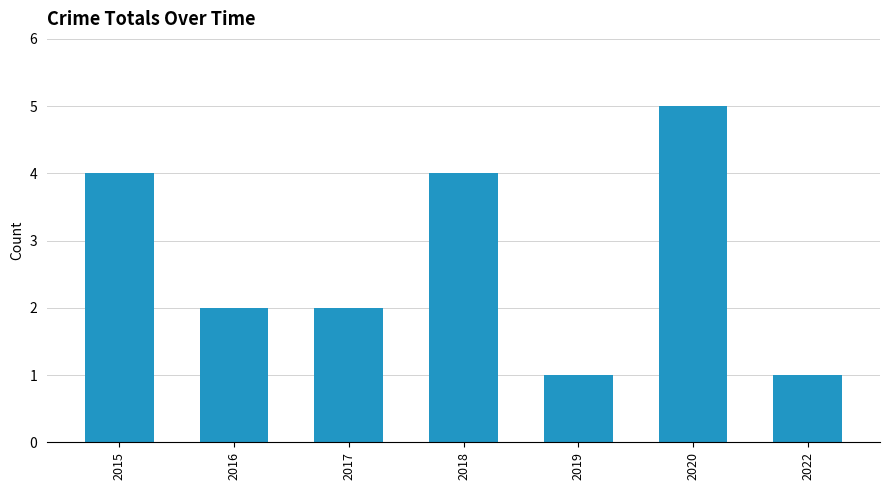

Reading left to right, transcribe all the data shown in this chart.

4	2	2	4	1	5	1